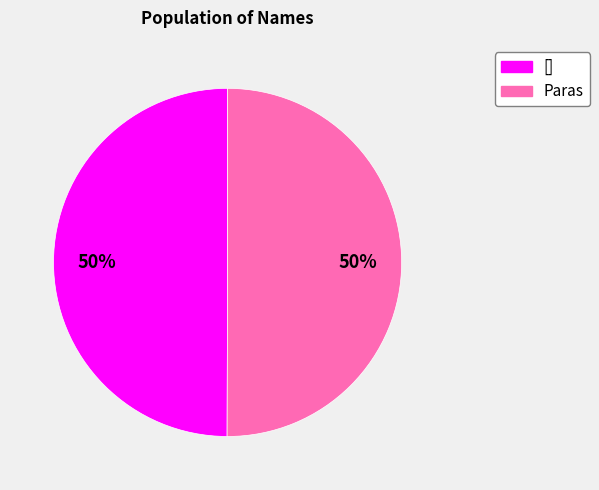

To the nearest percent, what portion does [] represent?

50%